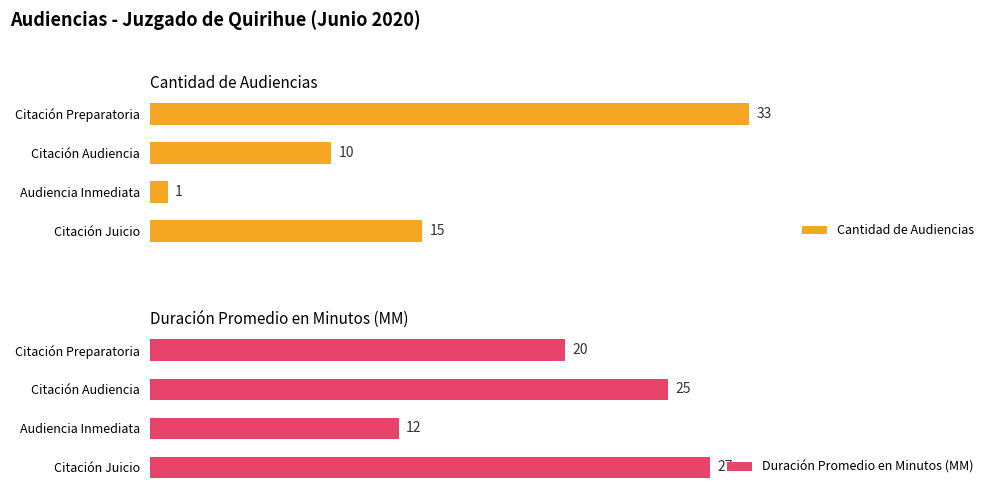

List the series in order of their peak value, highest first.

Cantidad de Audiencias, Duración Promedio en Minutos (MM)